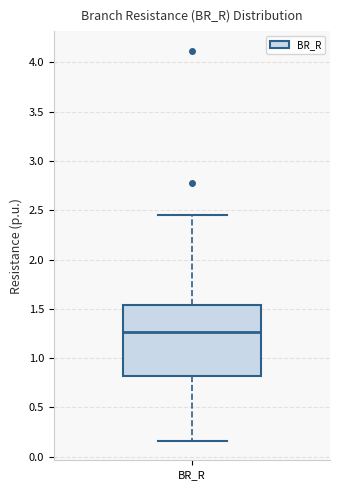

Where is the lower edge of the box for BR_R on the y-axis? The values are not printed on the chart, so give them approximately, as read against the axis.

0.80